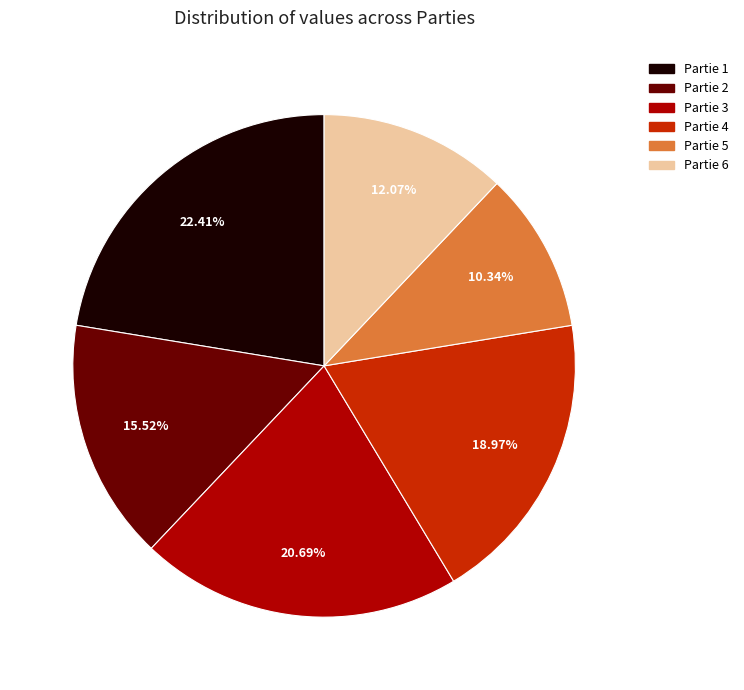

Count the number of slices in the pie.

6